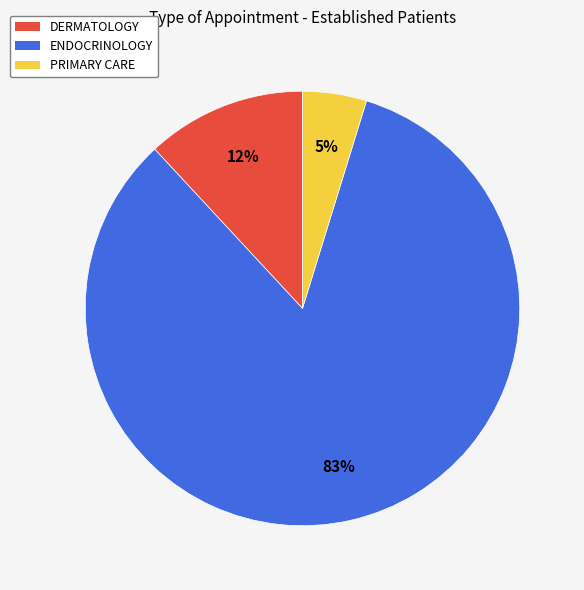

Count the number of slices in the pie.

3